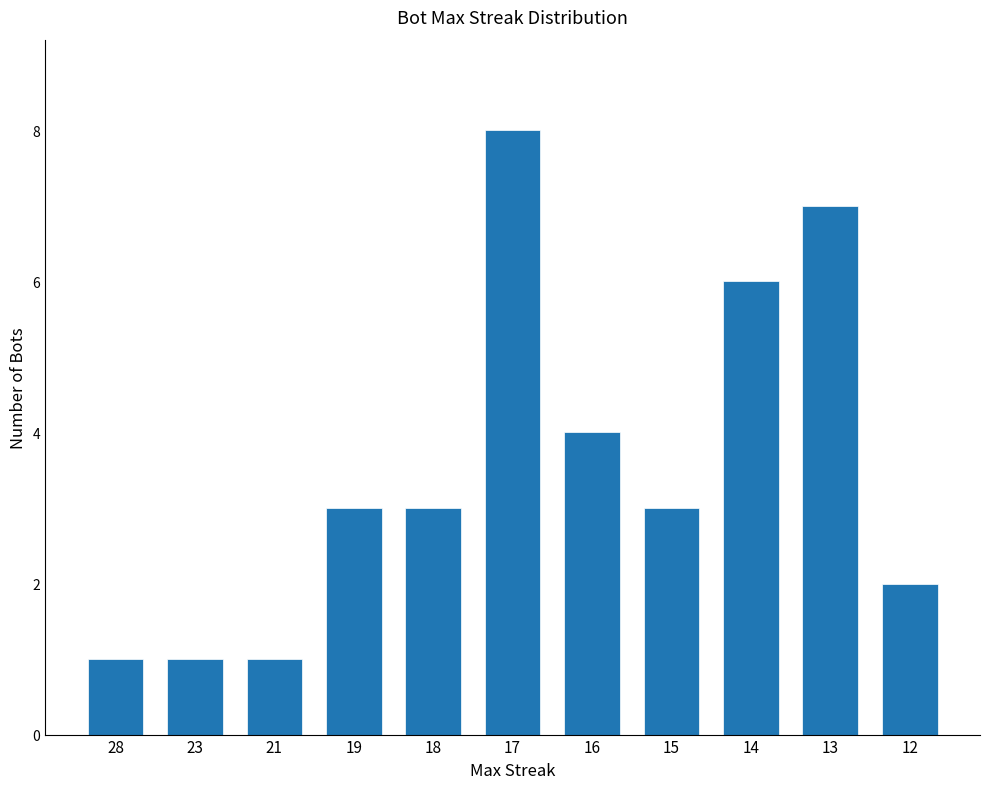

Where is the data nearest to the value 4?

16